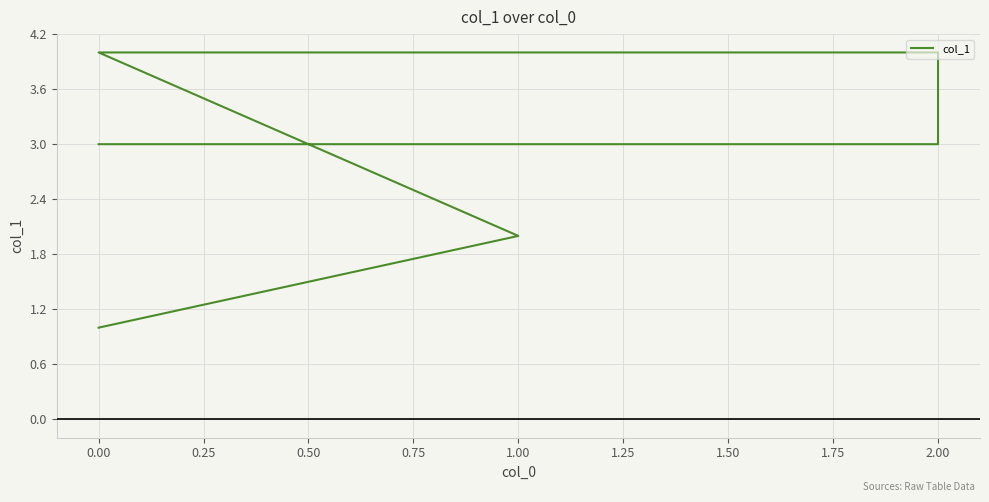

What is the maximum value shown in the chart?

4